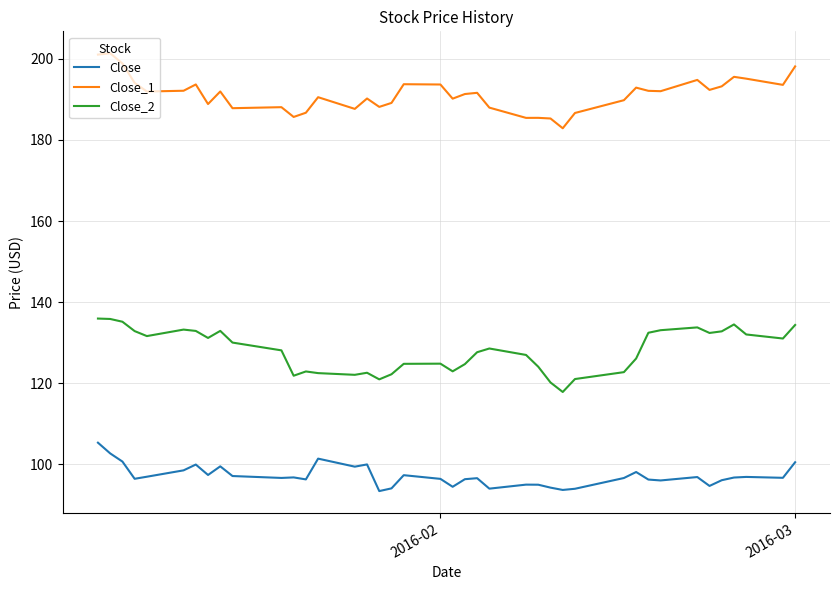

Rank the series by their average value, from highest to lowest.

Close_1, Close_2, Close